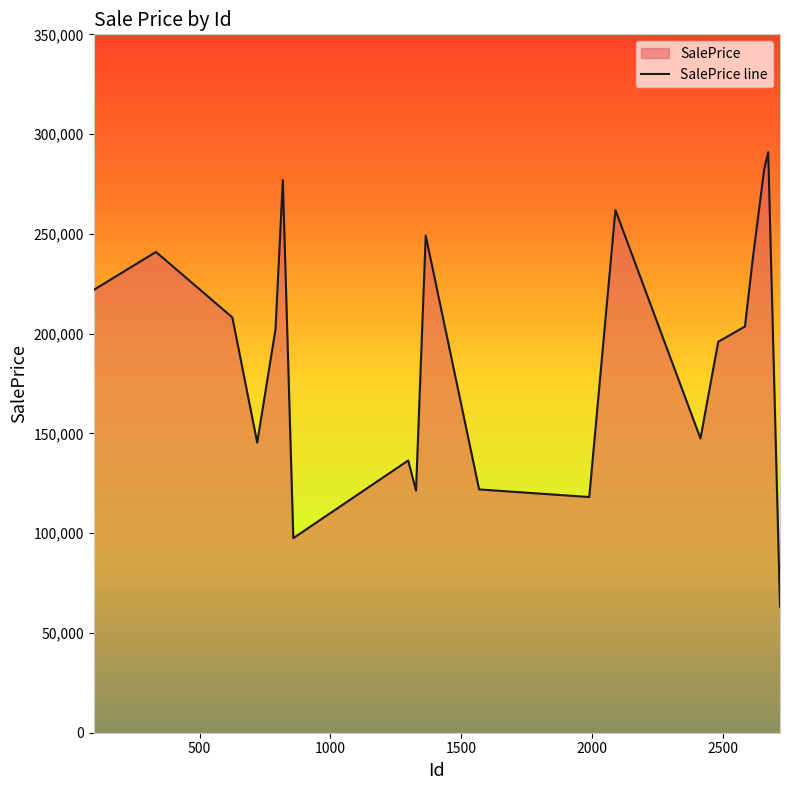

What value does the data have at 1327?

121360.2